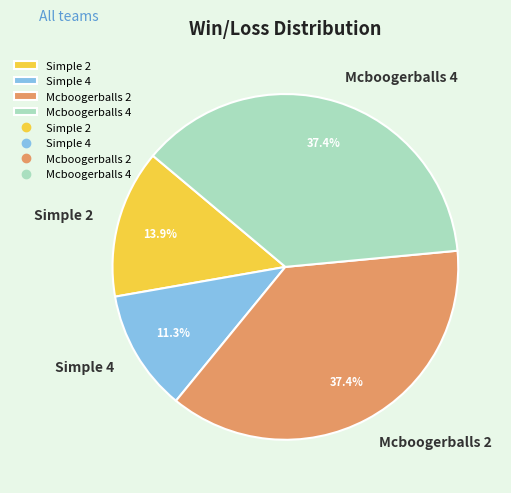

Between Simple 2 and Mcboogerballs 4, which is larger?

Mcboogerballs 4